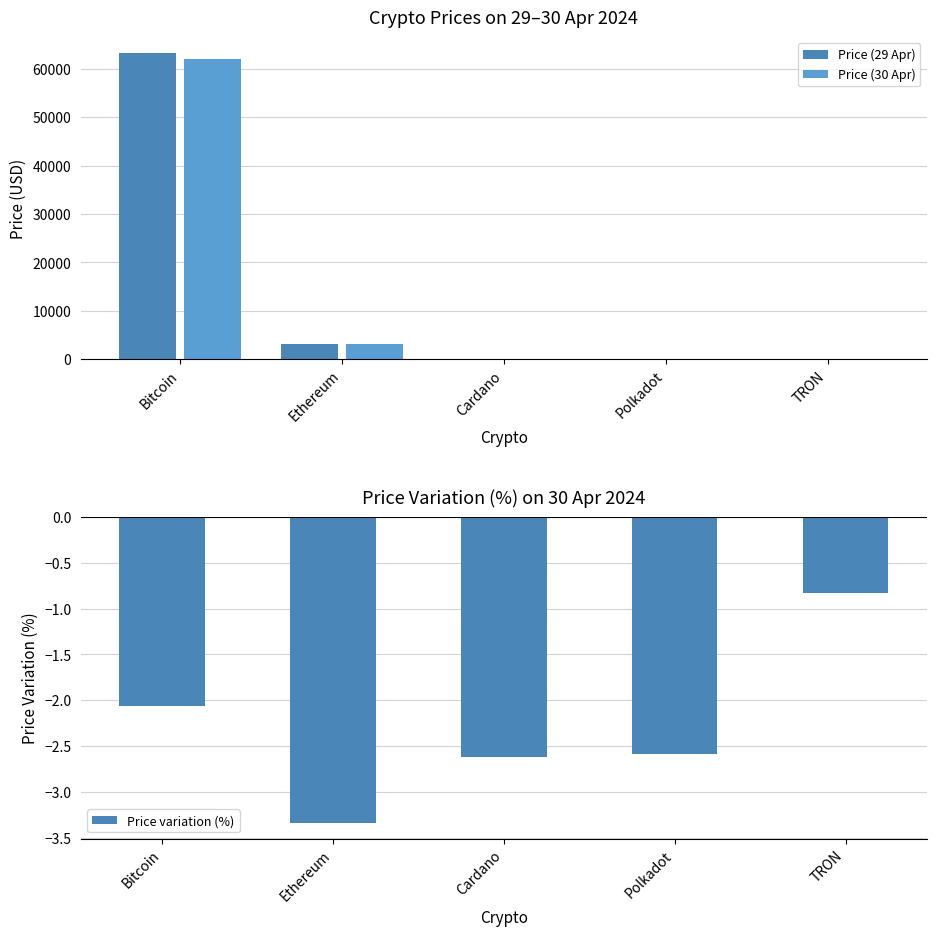

Rank the categories by Price variation (%) value from lowest to highest.

Ethereum, Cardano, Polkadot, Bitcoin, TRON